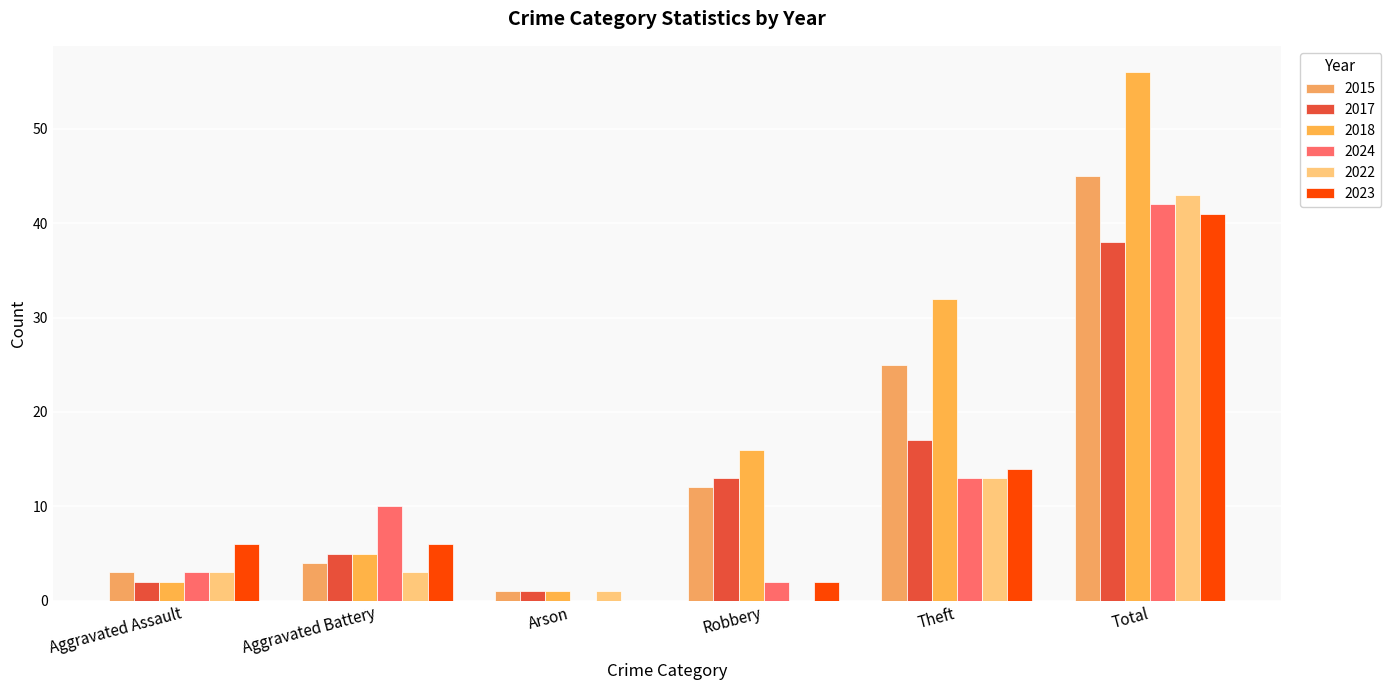

At which label does 2024 reach its peak?

Total